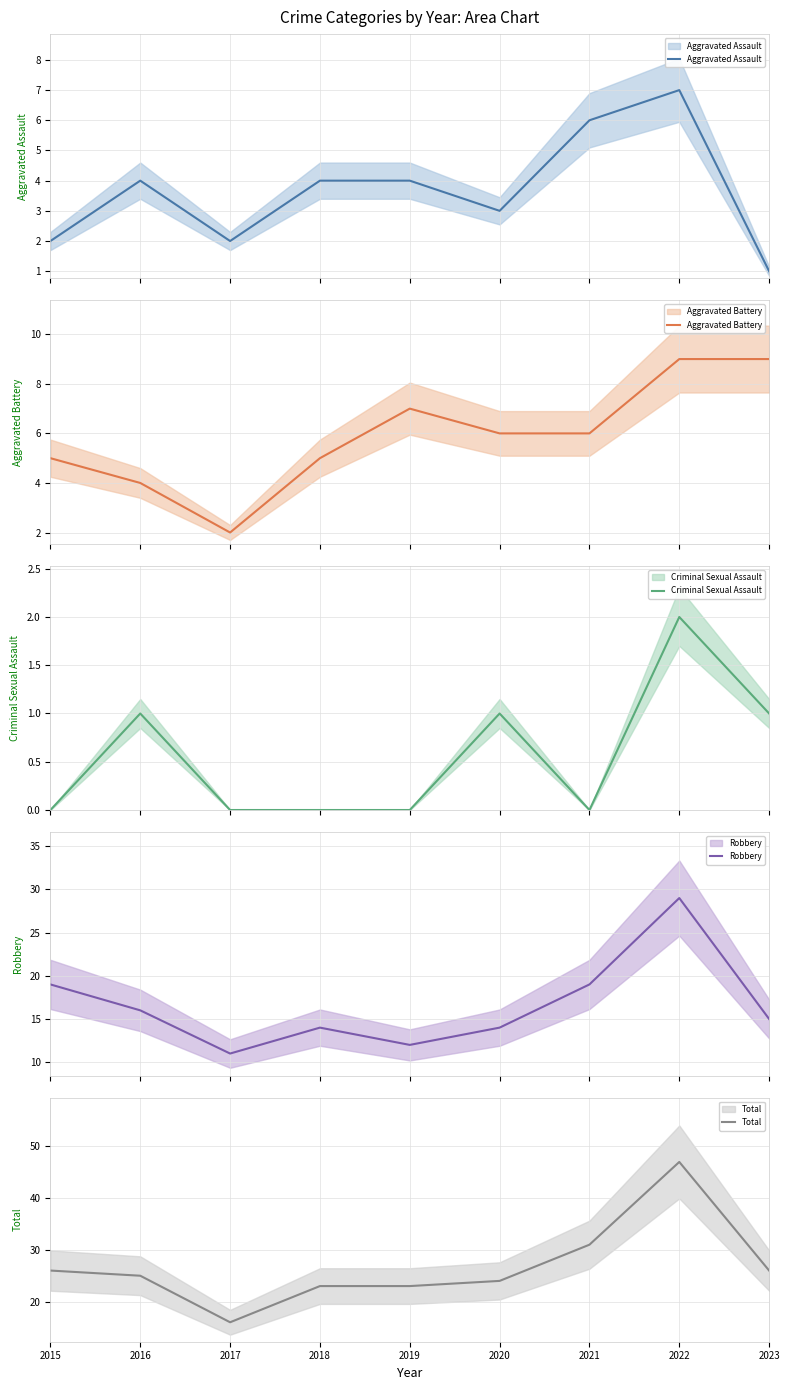

How many data points does each series have?

9